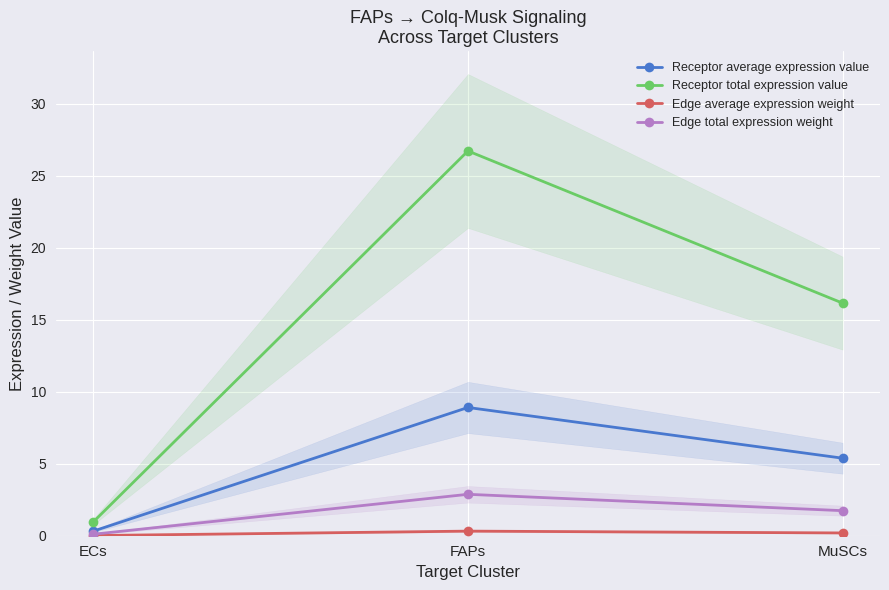

At how many categories does at least one series exceed 5?

2